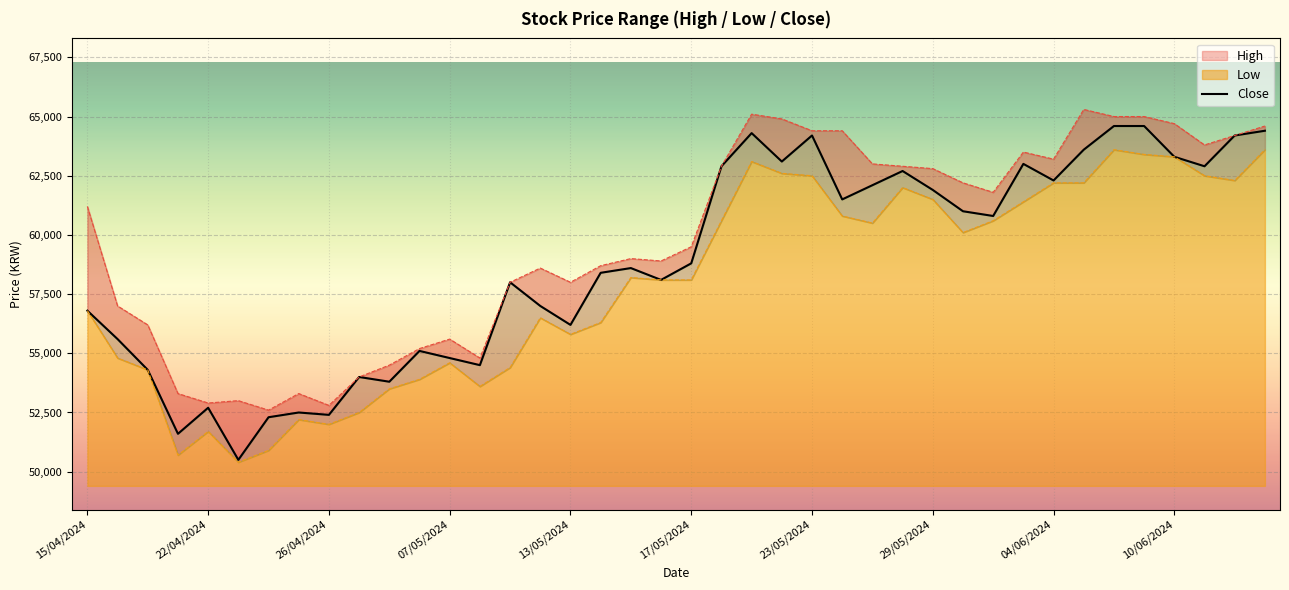

Approximately how many times larger is the value at 23 compared to 21?

1.0